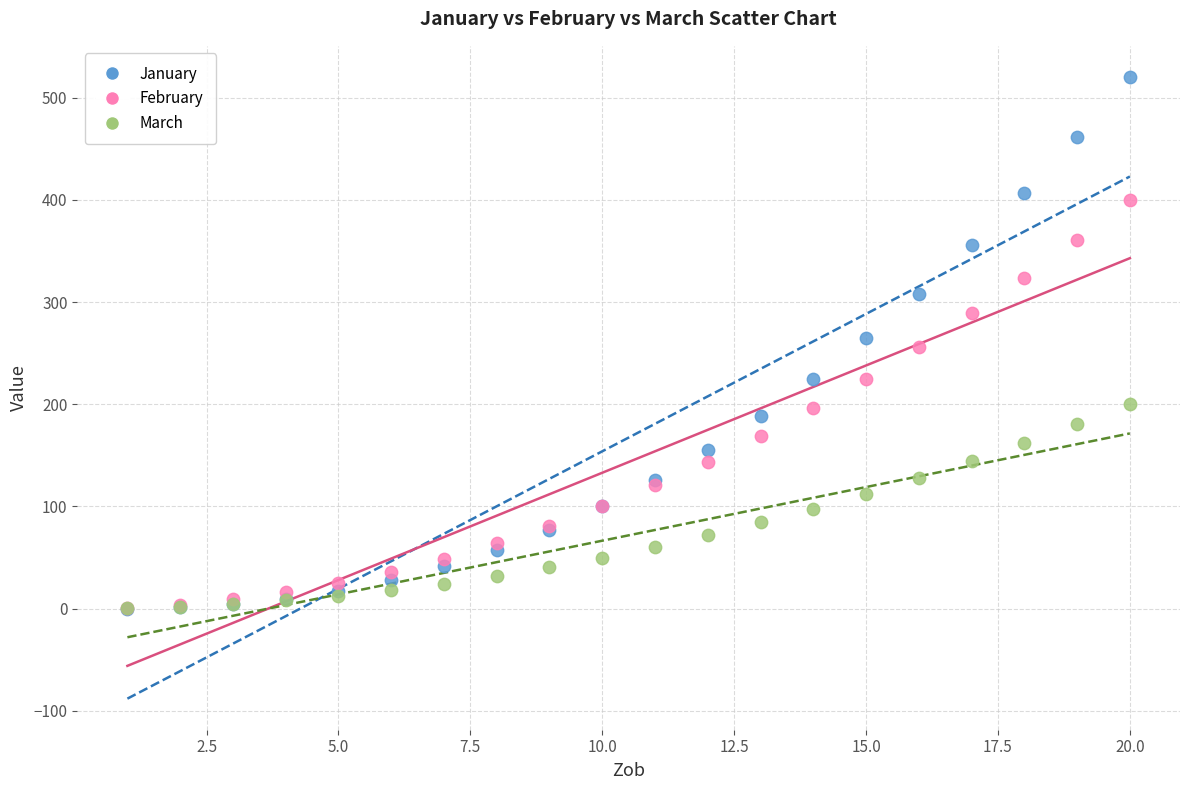

What are all the series names shown in the legend?

January, February, March